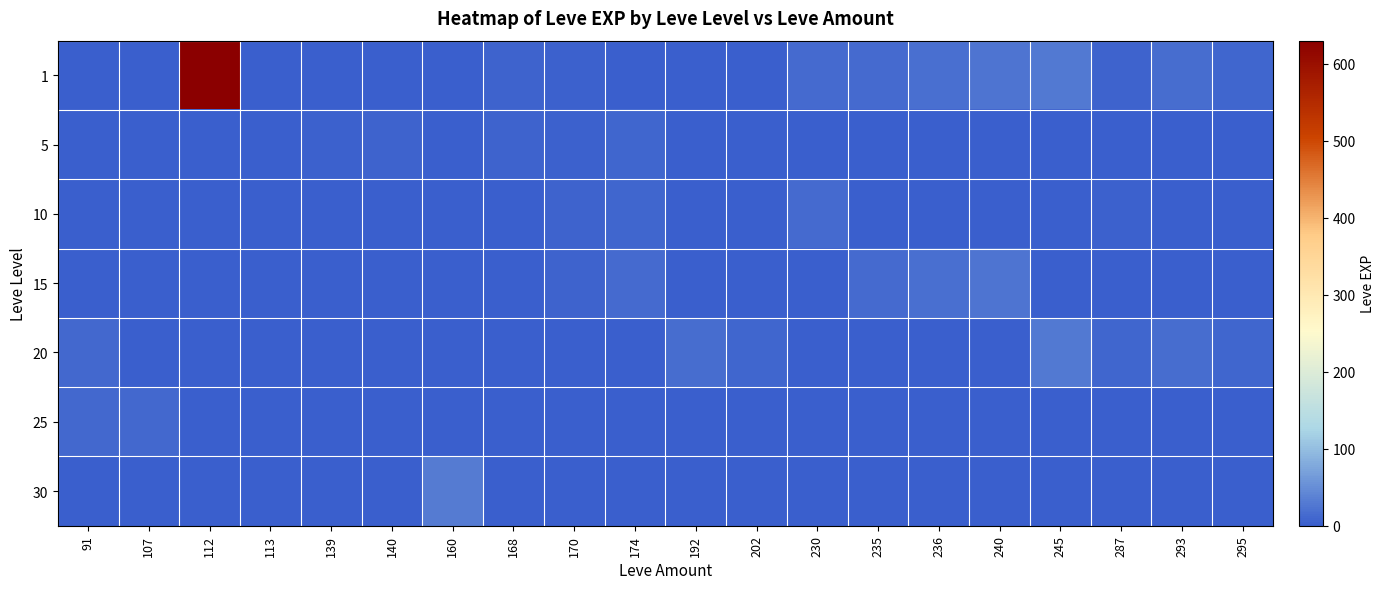

Reading left to right, what are all the values shown in this chart?

1: 91=1	107=1	112=630	113=1	139=2	140=1	160=1	168=6	170=3	174=1	192=0	202=0	230=13	235=13	236=18	240=24	245=28	287=7	293=17	295=8
5: 91=0	107=0	112=0	113=0	139=3	140=5	160=0	168=6	170=4	174=9	192=0	202=0	230=0	235=0	236=0	240=0	245=0	287=0	293=0	295=0
10: 91=0	107=0	112=0	113=0	139=0	140=0	160=0	168=0	170=7	174=9	192=0	202=0	230=13	235=0	236=0	240=0	245=0	287=3	293=0	295=0
15: 91=0	107=0	112=0	113=0	139=0	140=0	160=0	168=0	170=7	174=14	192=0	202=0	230=0	235=13	236=18	240=24	245=0	287=0	293=0	295=0
20: 91=12	107=0	112=0	113=0	139=0	140=0	160=0	168=0	170=0	174=0	192=16	202=8	230=0	235=0	236=0	240=0	245=28	287=9	293=17	295=8
25: 91=12	107=12	112=0	113=0	139=0	140=0	160=0	168=0	170=0	174=0	192=0	202=0	230=0	235=0	236=0	240=0	245=0	287=0	293=0	295=0
30: 91=0	107=0	112=0	113=0	139=0	140=0	160=31	168=0	170=0	174=0	192=0	202=0	230=0	235=0	236=0	240=0	245=0	287=0	293=0	295=0